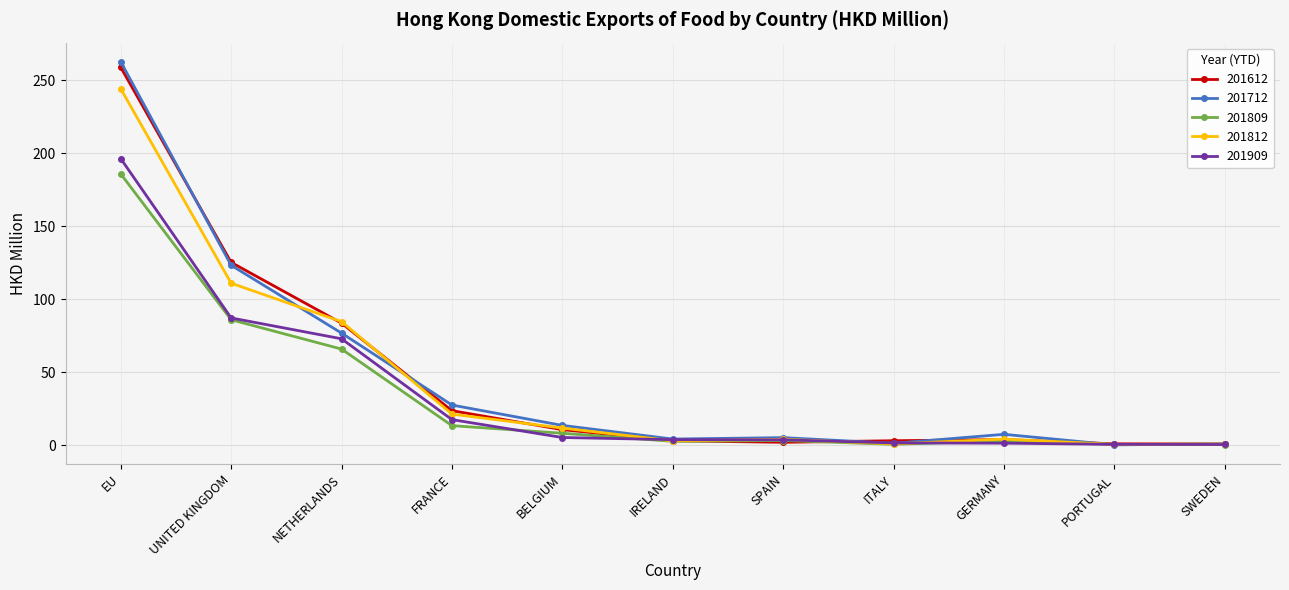

The value of 201812 at NETHERLANDS is 47.3. True or false?

False